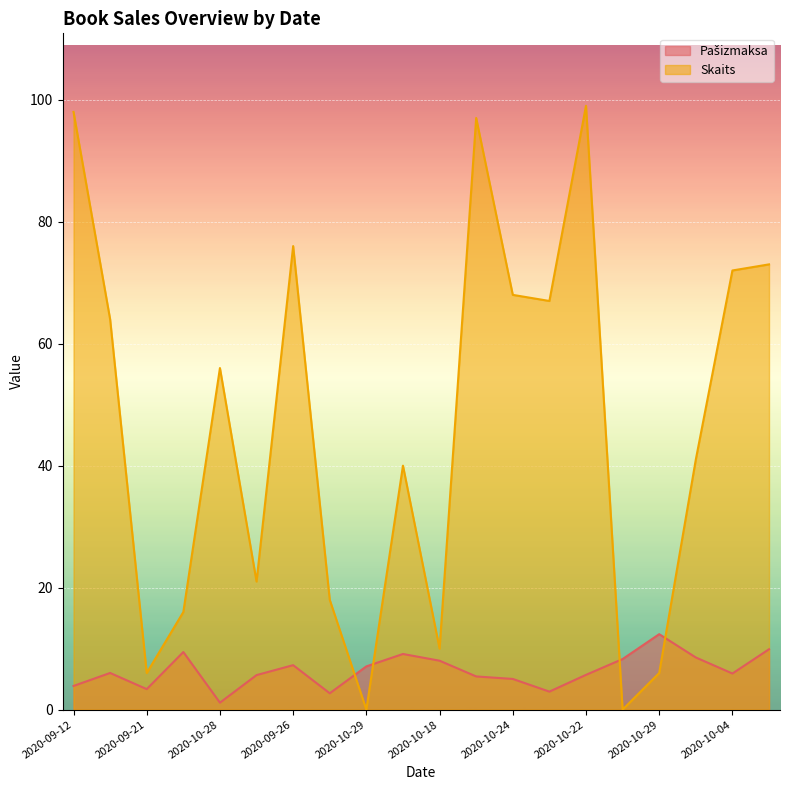

Read the Pašizmaksa value at 2020-10-22.

5.7